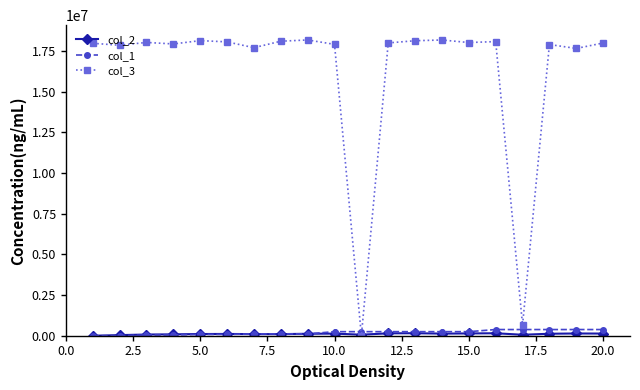

Which series has the widest spread of values?

col_3